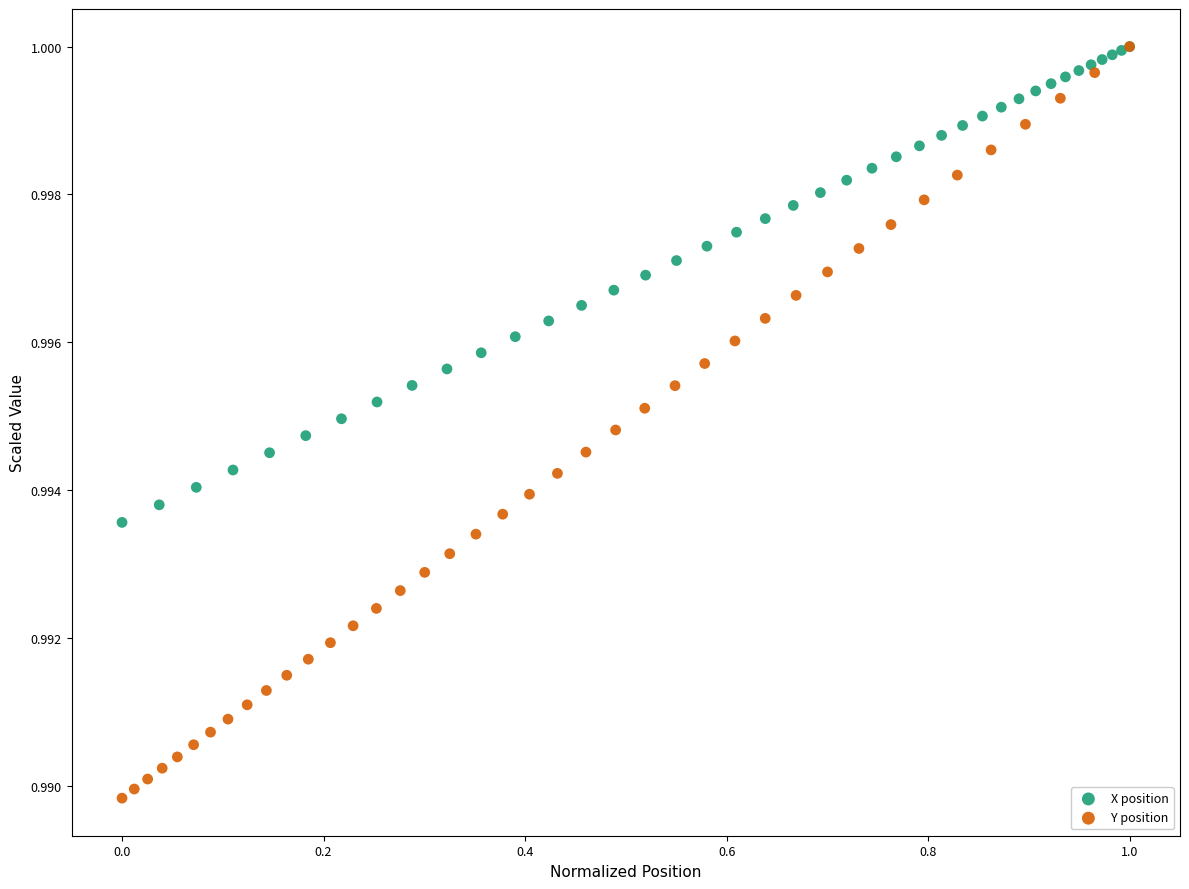

Which series has the widest spread of Y values?

Y position